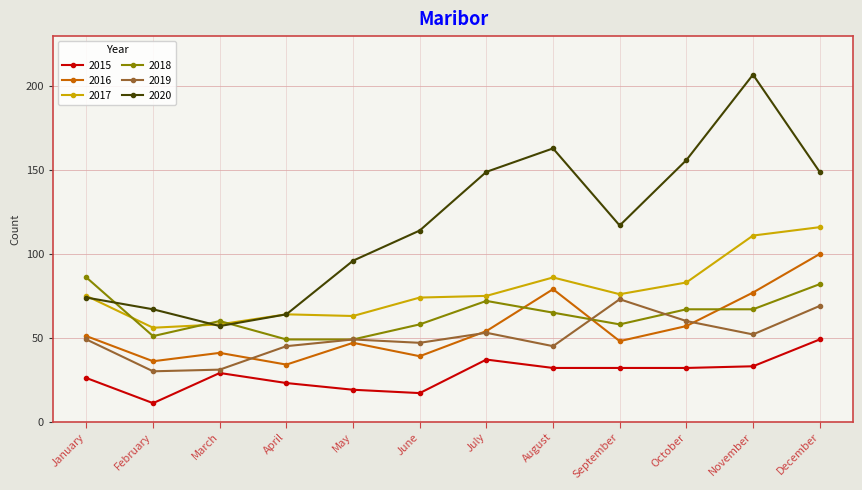

Which series has the largest range (max minus min)?

2020